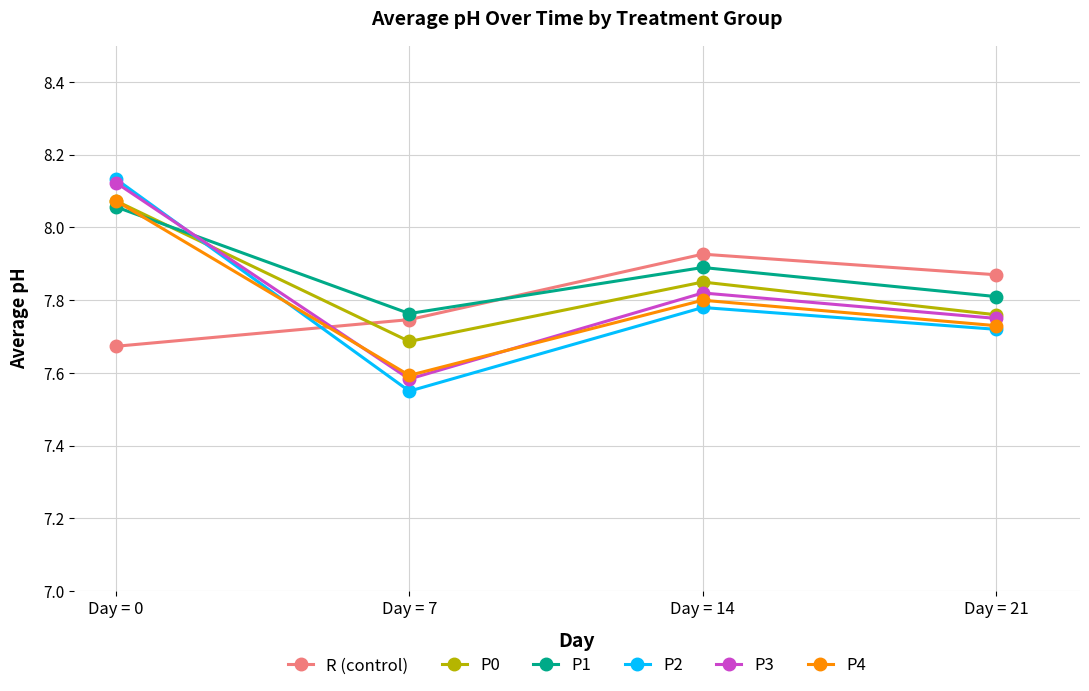

Where is P2 nearest to the value 7?

Day = 7